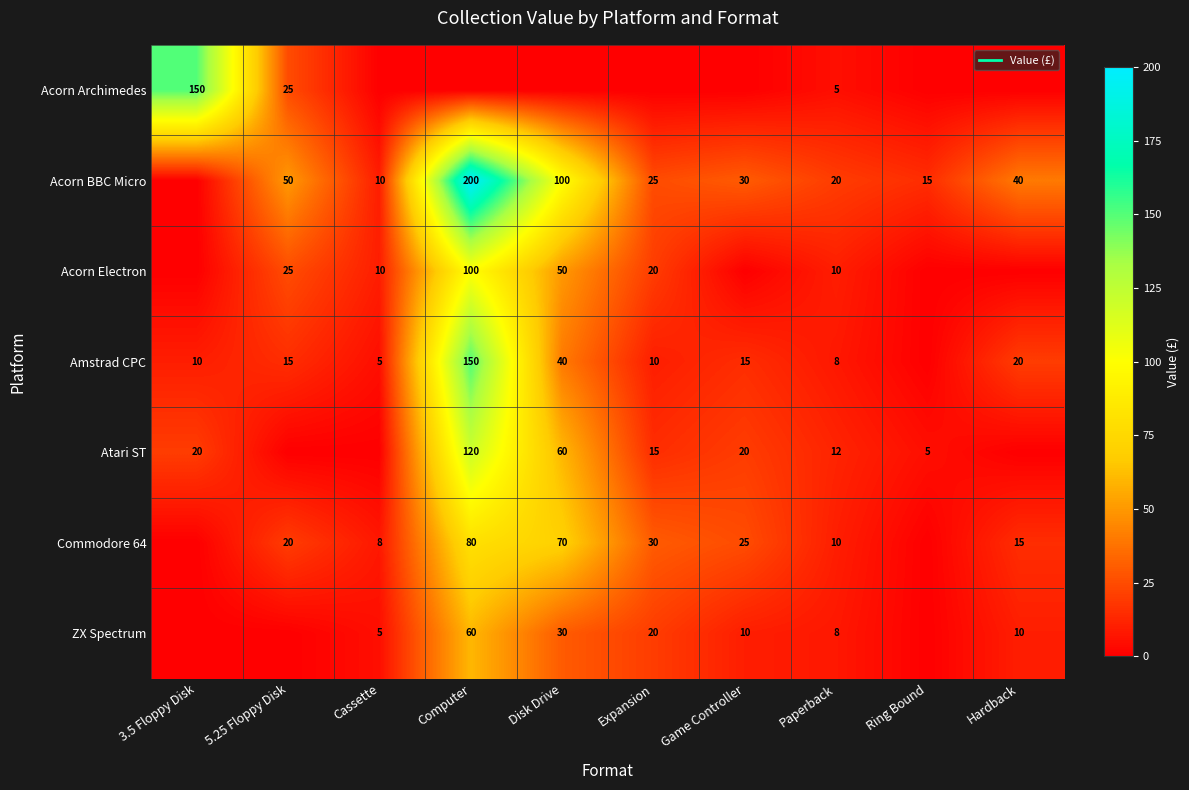

List the series in order of their peak value, highest first.

Acorn BBC Micro, Acorn Archimedes, Amstrad CPC, Atari ST, Acorn Electron, Commodore 64, ZX Spectrum